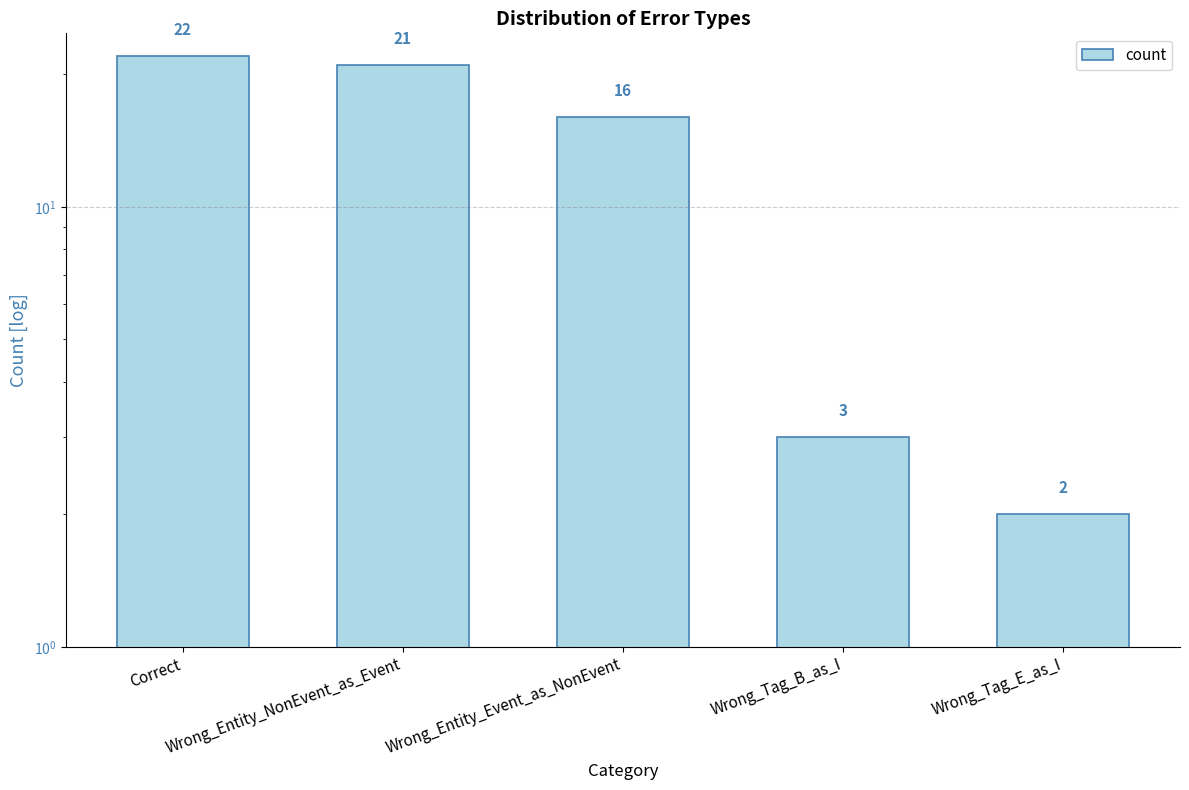

The chart shows a value of 35 at Correct. True or false?

False